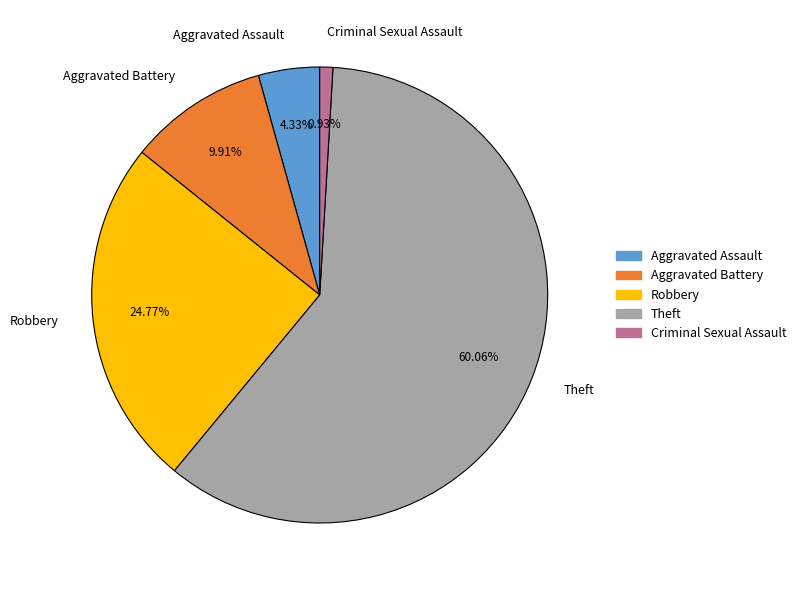

Which slice represents more than half of the pie?

Theft